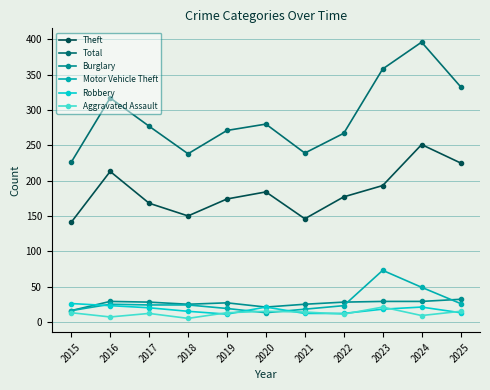

At how many categories does at least one series exceed 392?

1